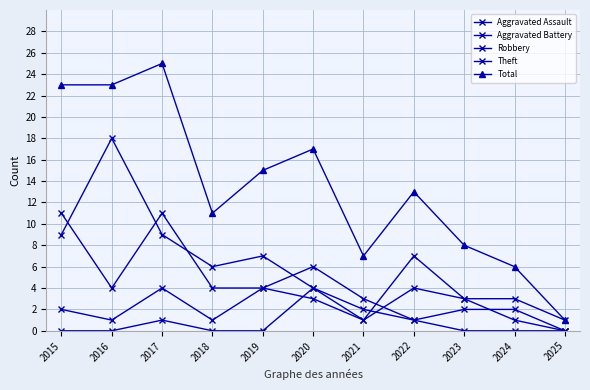

How many series are shown in this chart?

5